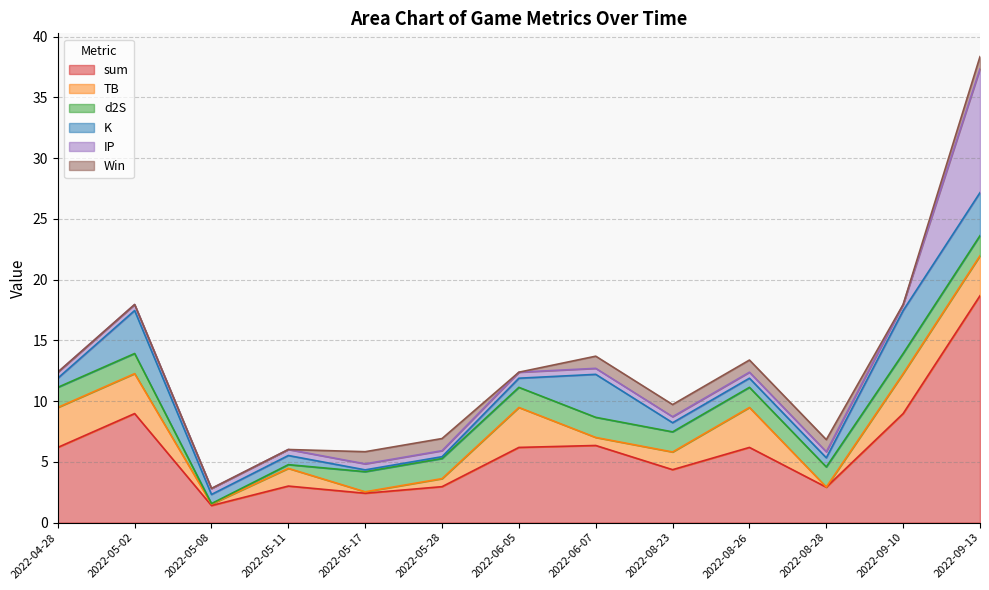

The TB series shows 1.5 at 2022-08-23. True or false?

True